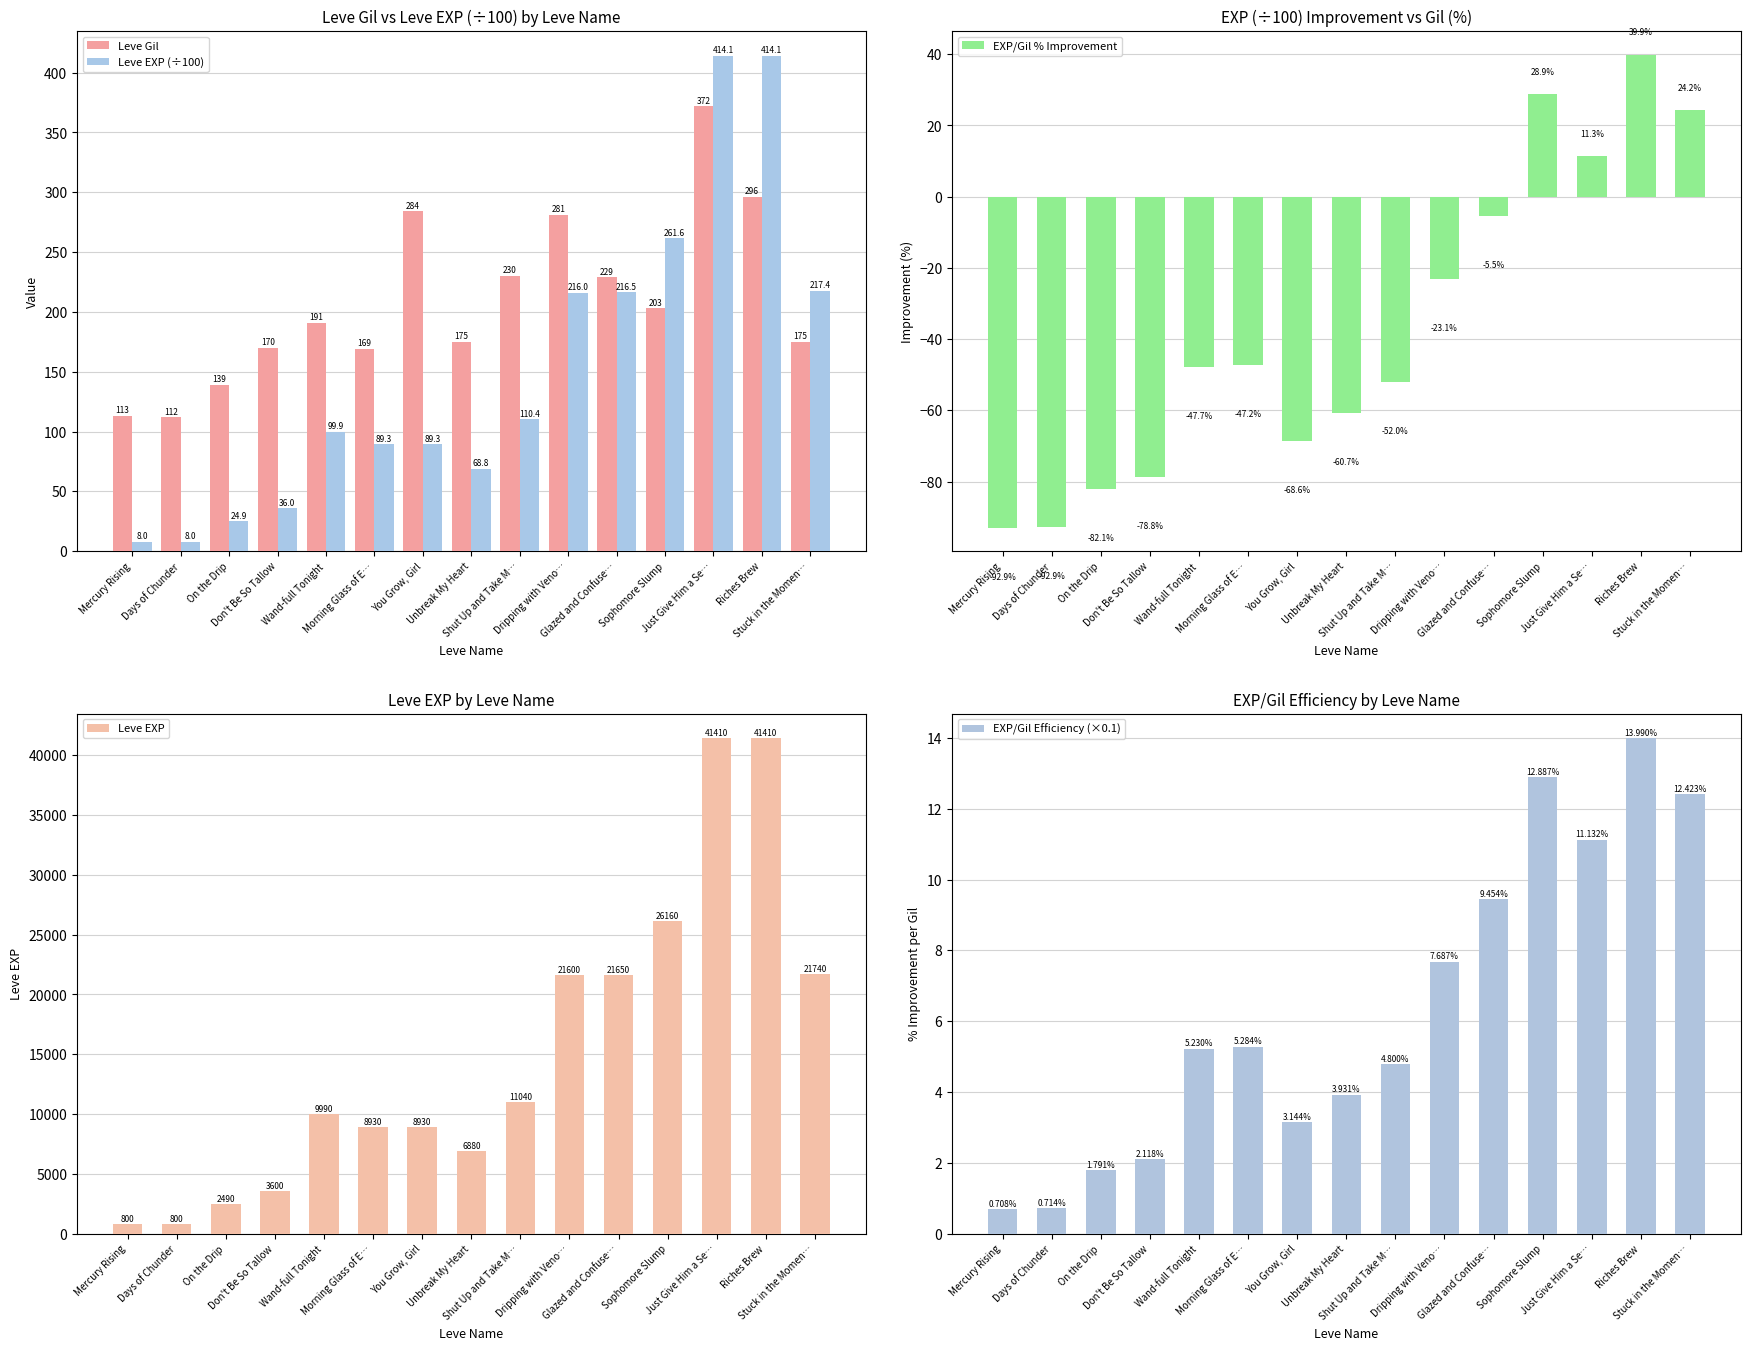

How many data points does each series have?

15